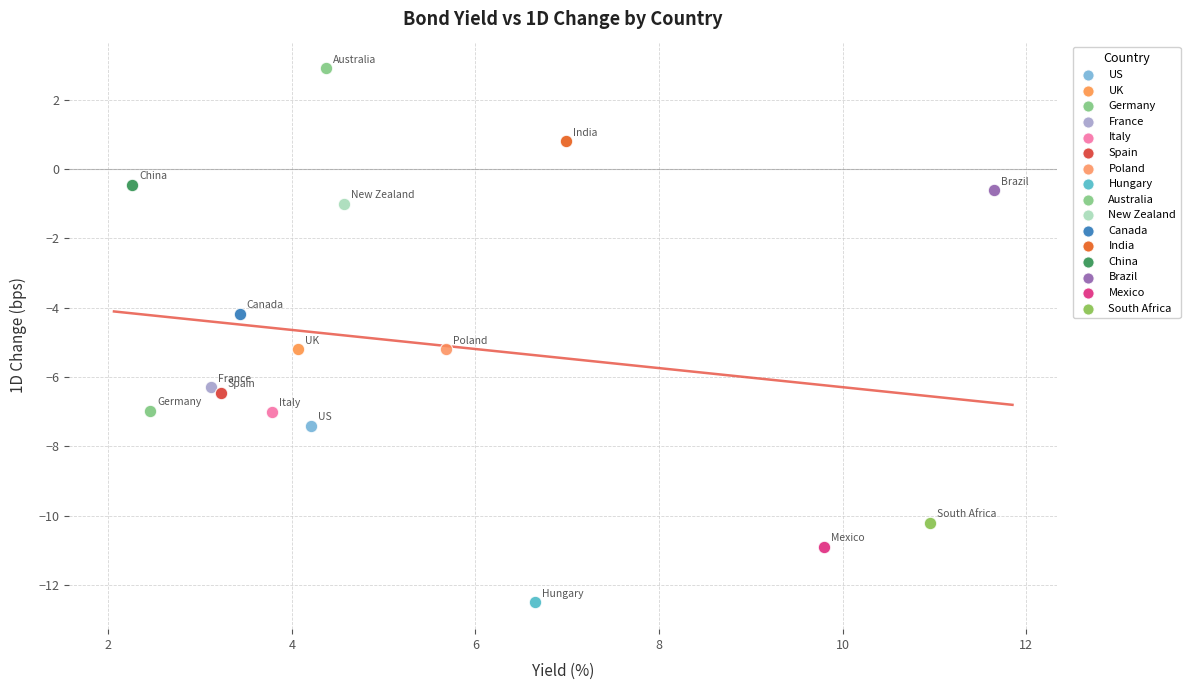

What are all the series names shown in the legend?

US, UK, Germany, France, Italy, Spain, Poland, Hungary, Australia, New Zealand, Canada, India, China, Brazil, Mexico, South Africa